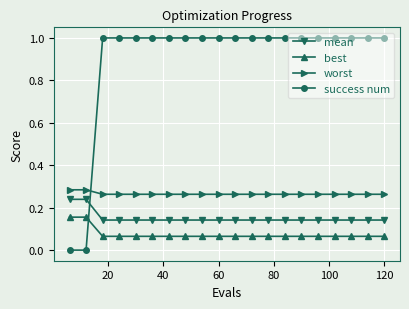

True or false: best and mean intersect in this chart.

False